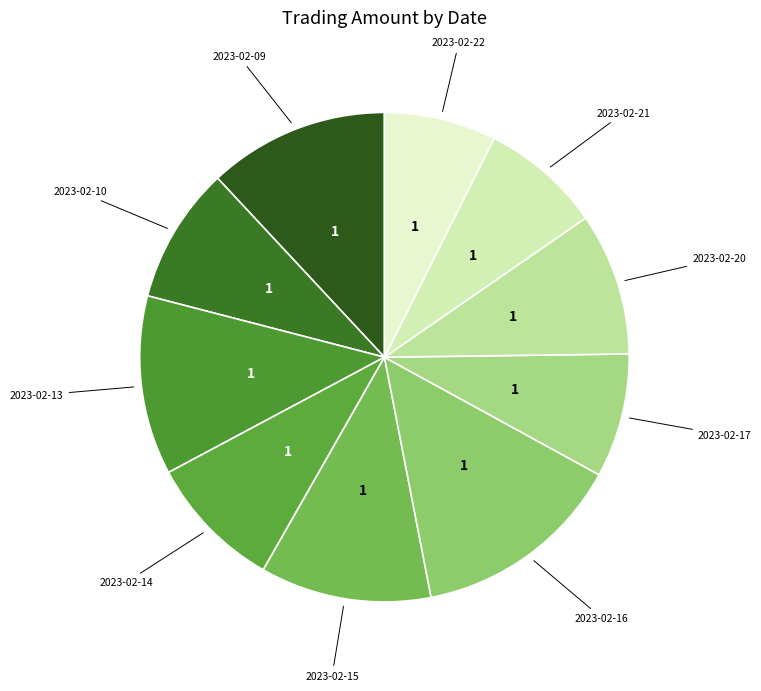

How many slices are in this pie chart?

10